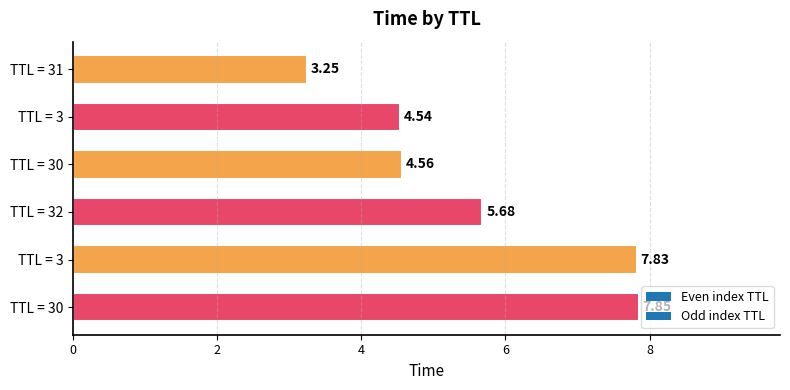

How many series are shown in this chart?

1